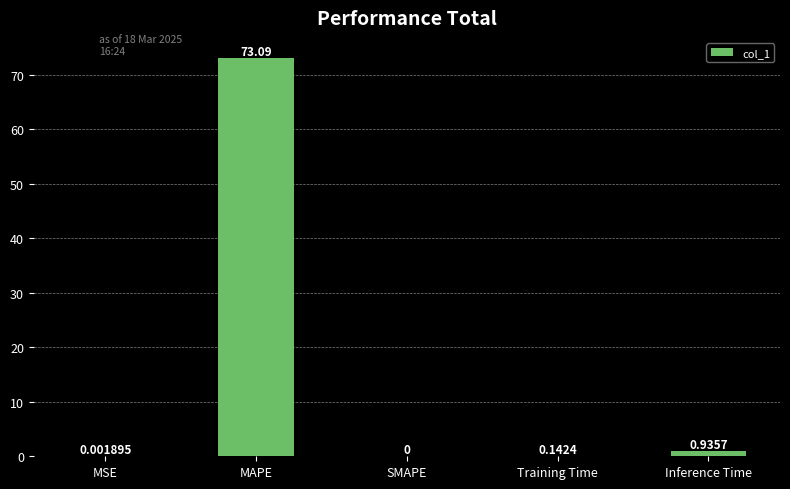

What is the sum of all values?

74.2